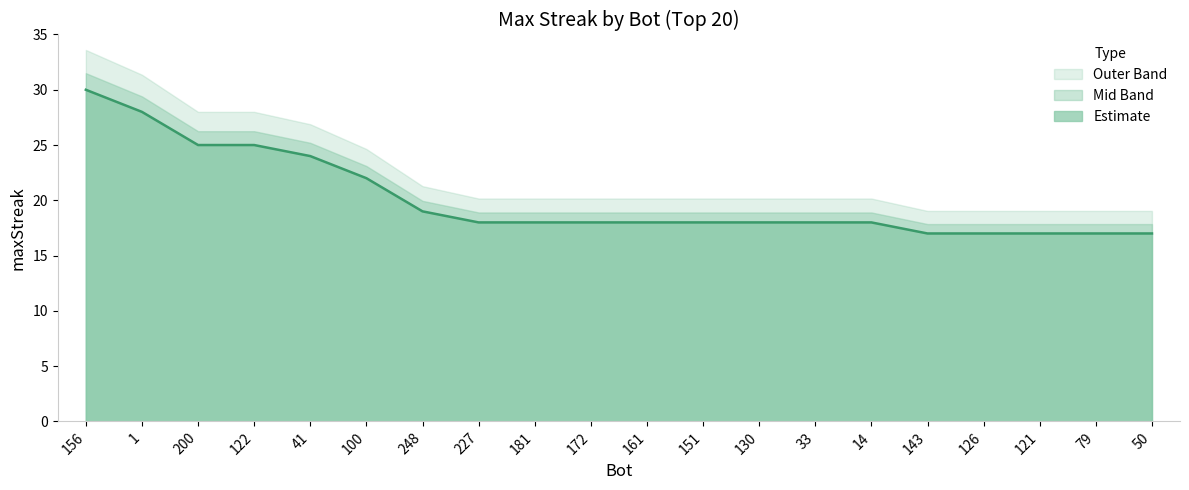

Which label corresponds to the largest value in the chart?

156